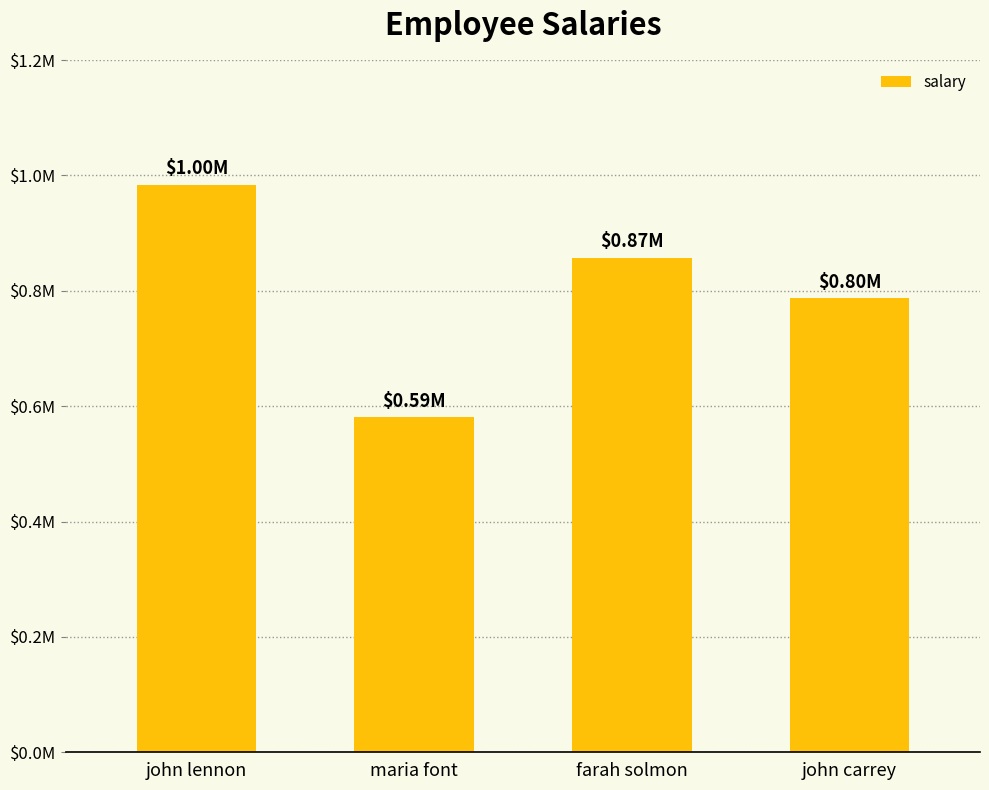

How many values are below 871000?

2